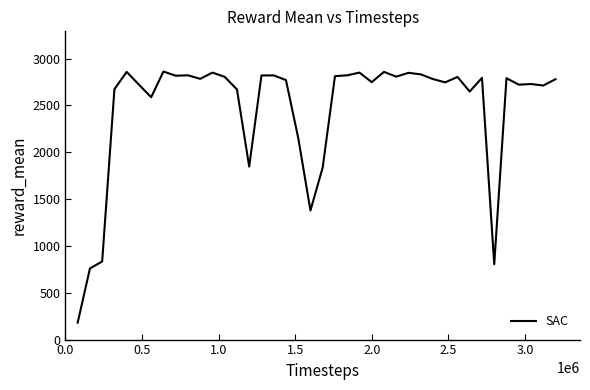

What is the minimum value shown in the chart?

180.3